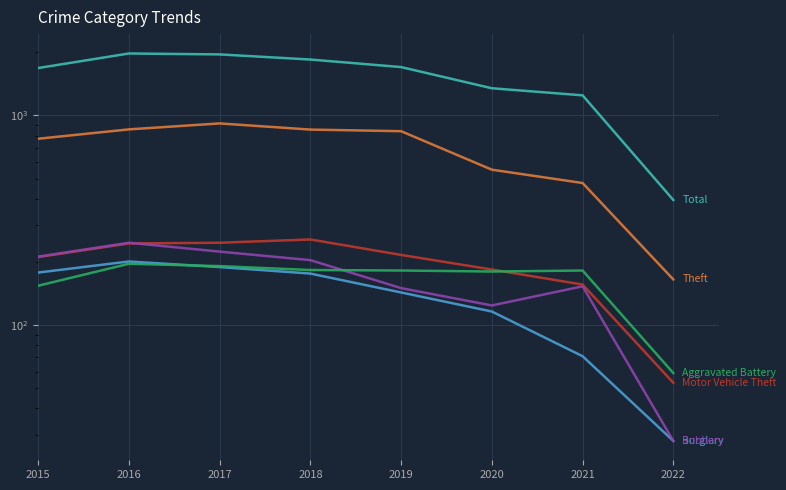

Which has a higher value, 2017 or 2020?

2017